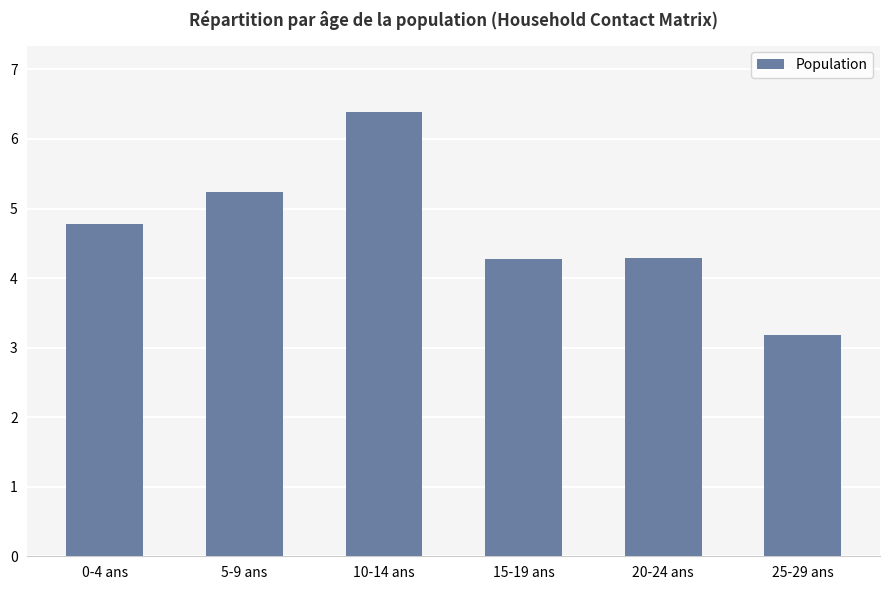

What position from the left is 10-14 ans?

3